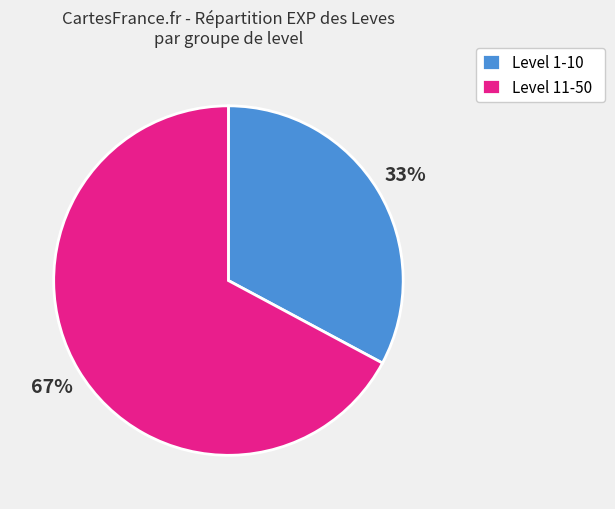

Is it true that Level 11-50 is 67% of the pie?

True